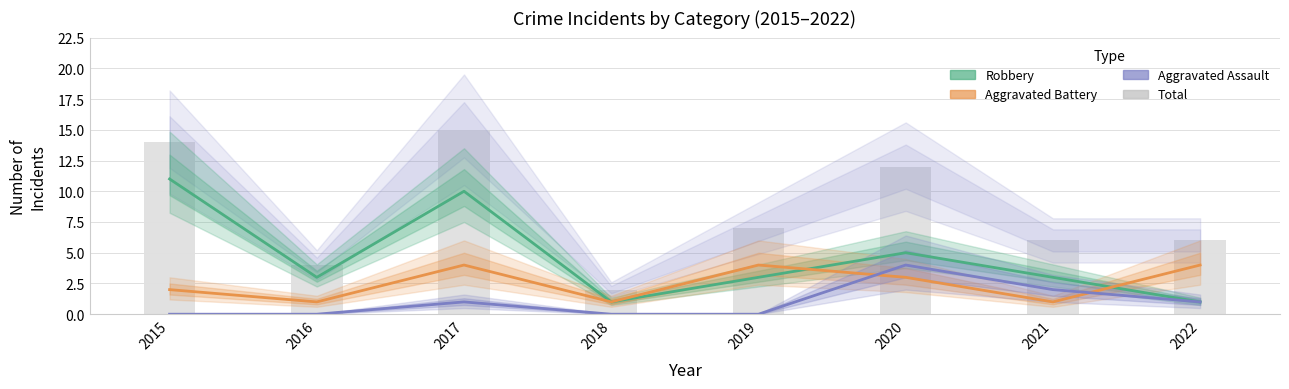

Which category has the highest value in the Robbery series?

2015